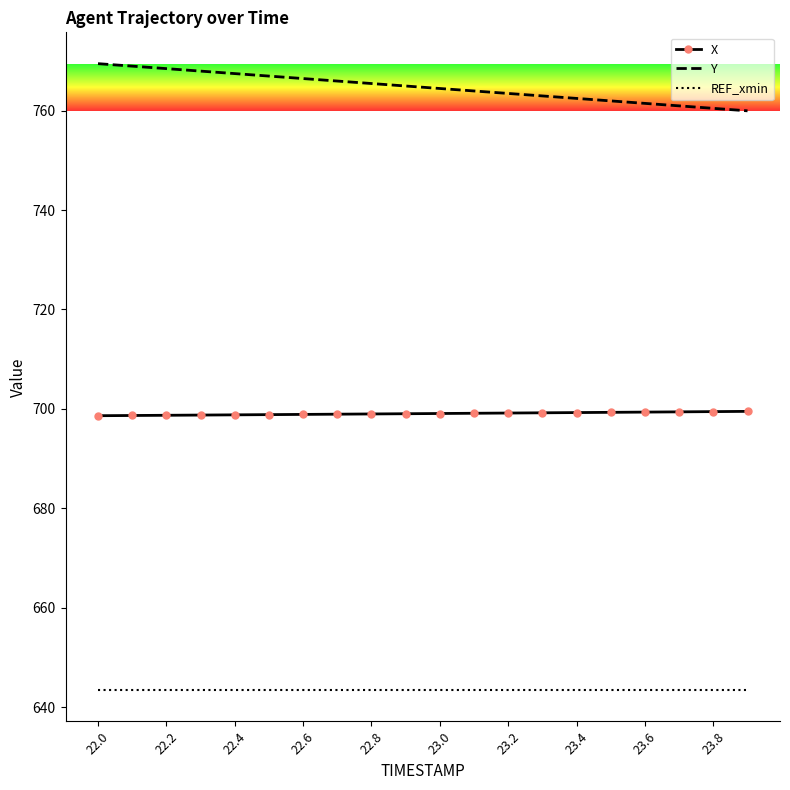

True or false: X and REF_xmin intersect in this chart.

False